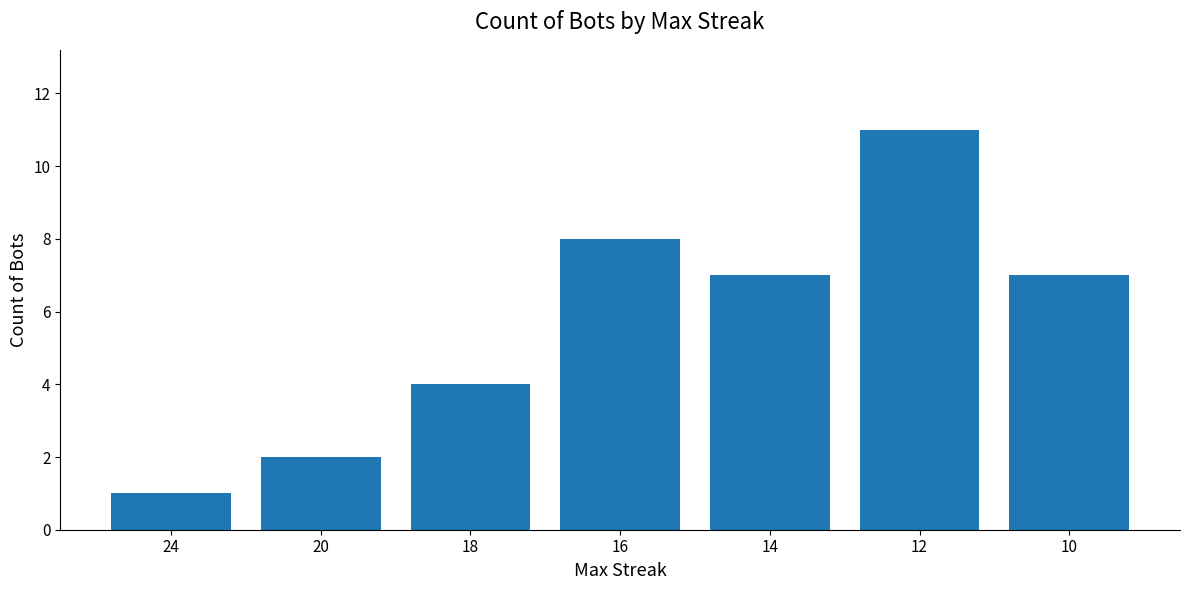

Does the chart contain stacked bars?

No